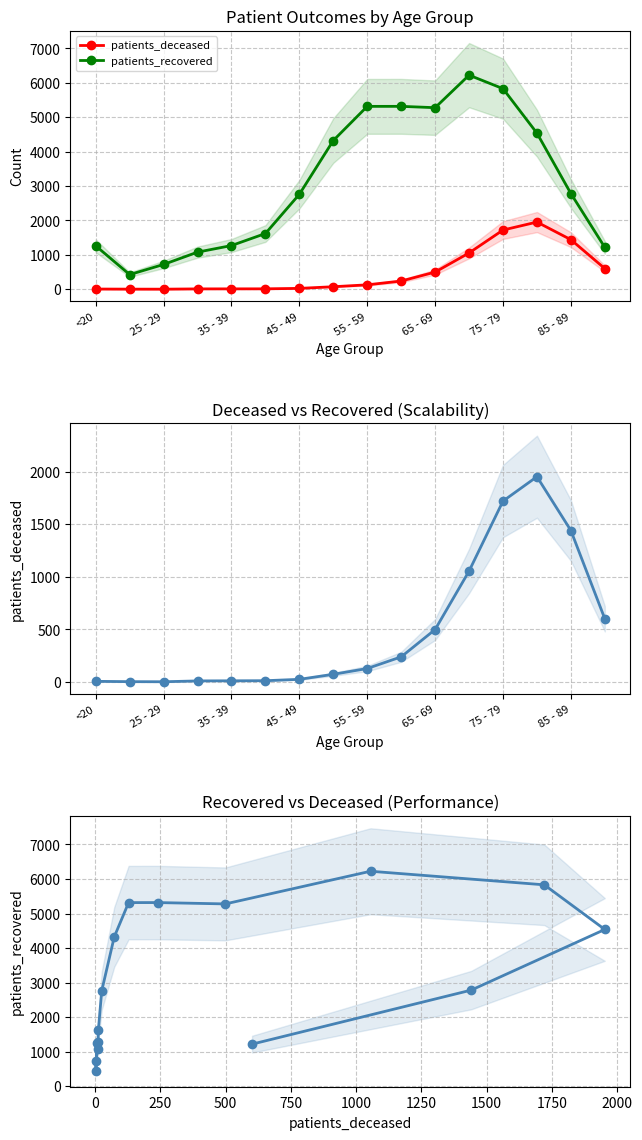

What is the maximum value for patients_deceased?

1953